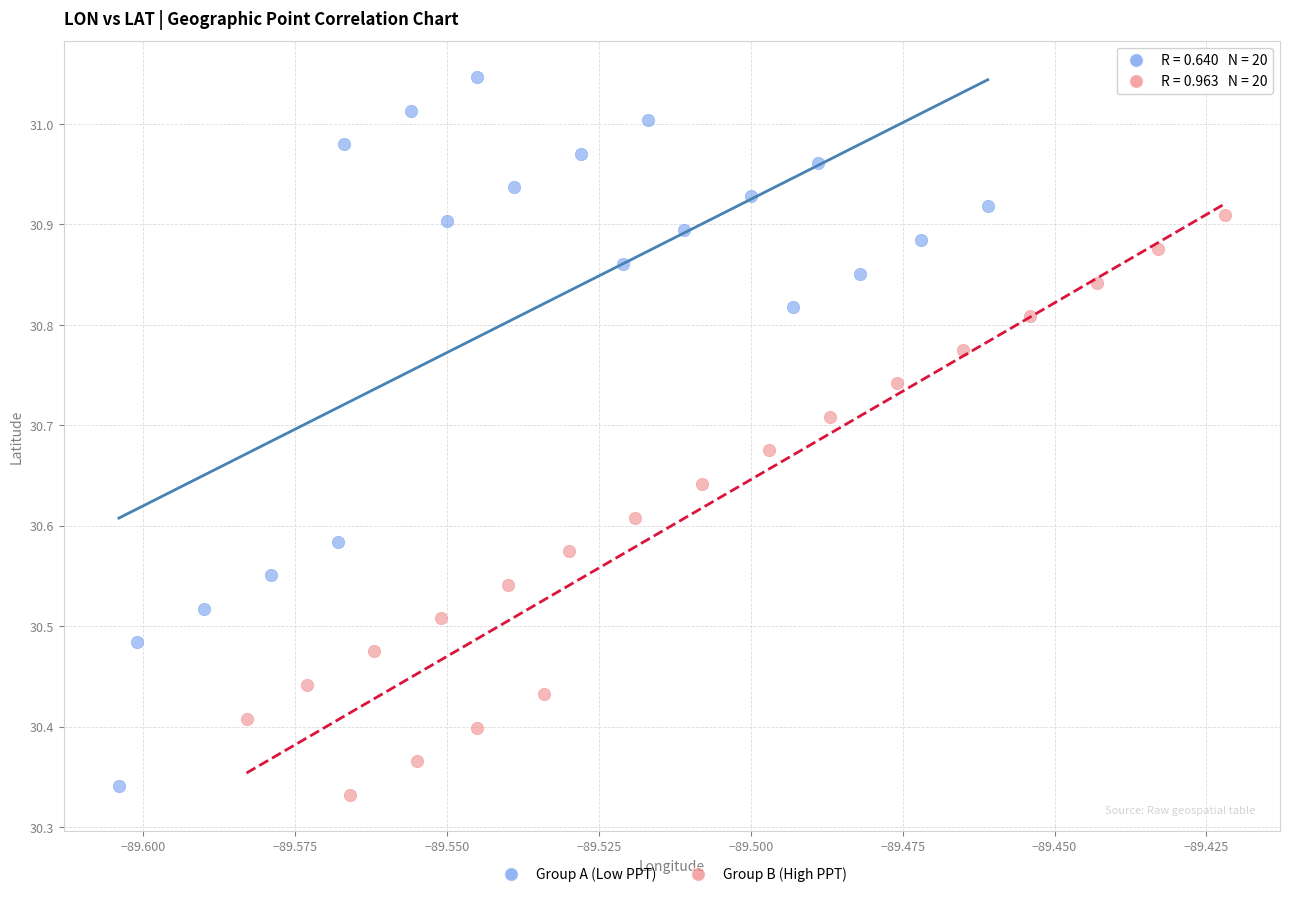

Which series has the largest Y range (max minus min)?

Group A (Low PPT)